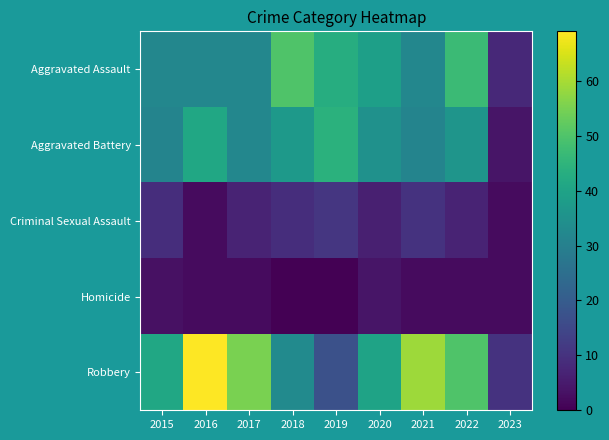

Reading left to right, list all the values displayed in this chart.

Aggravated Assault: 2015=32	2016=32	2017=32	2018=50	2019=43	2020=39	2021=32	2022=47	2023=8
Aggravated Battery: 2015=31	2016=41	2017=32	2018=37	2019=44	2020=35	2021=31	2022=36	2023=4
Criminal Sexual Assault: 2015=9	2016=2	2017=7	2018=9	2019=11	2020=6	2021=10	2022=7	2023=2
Homicide: 2015=3	2016=2	2017=2	2018=0	2019=0	2020=4	2021=2	2022=2	2023=2
Robbery: 2015=41	2016=69	2017=55	2018=33	2019=17	2020=40	2021=59	2022=50	2023=10